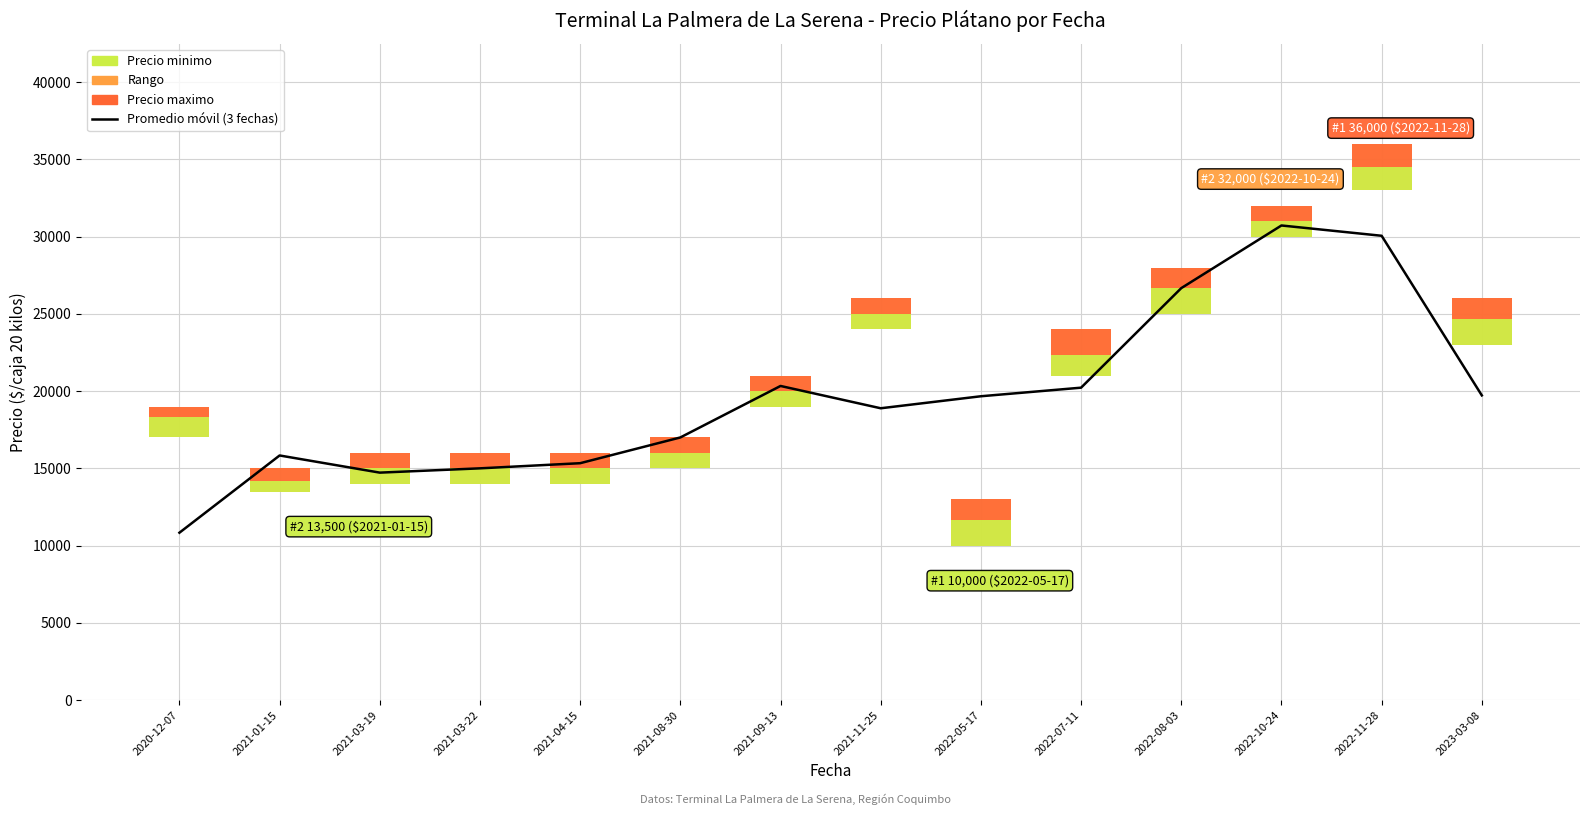

True or false: the data shows 19666.7 at 2022-05-17.

True